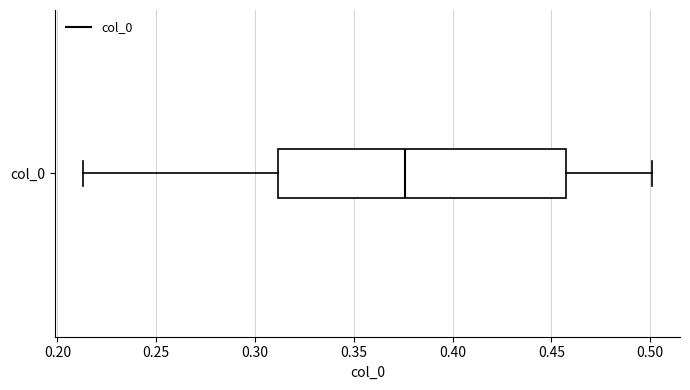

Where is the left edge of the box for col_0 on the x-axis? The values are not printed on the chart, so give them approximately, as read against the axis.

0.310